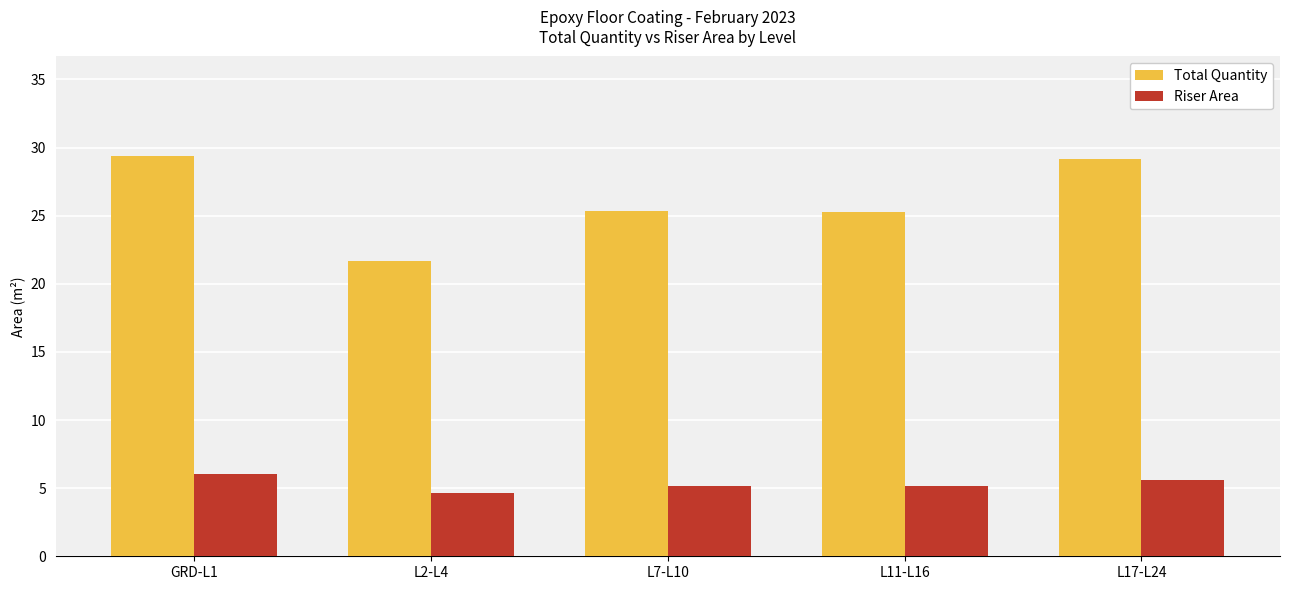

Read the Total Quantity value at L11-L16.

25.3